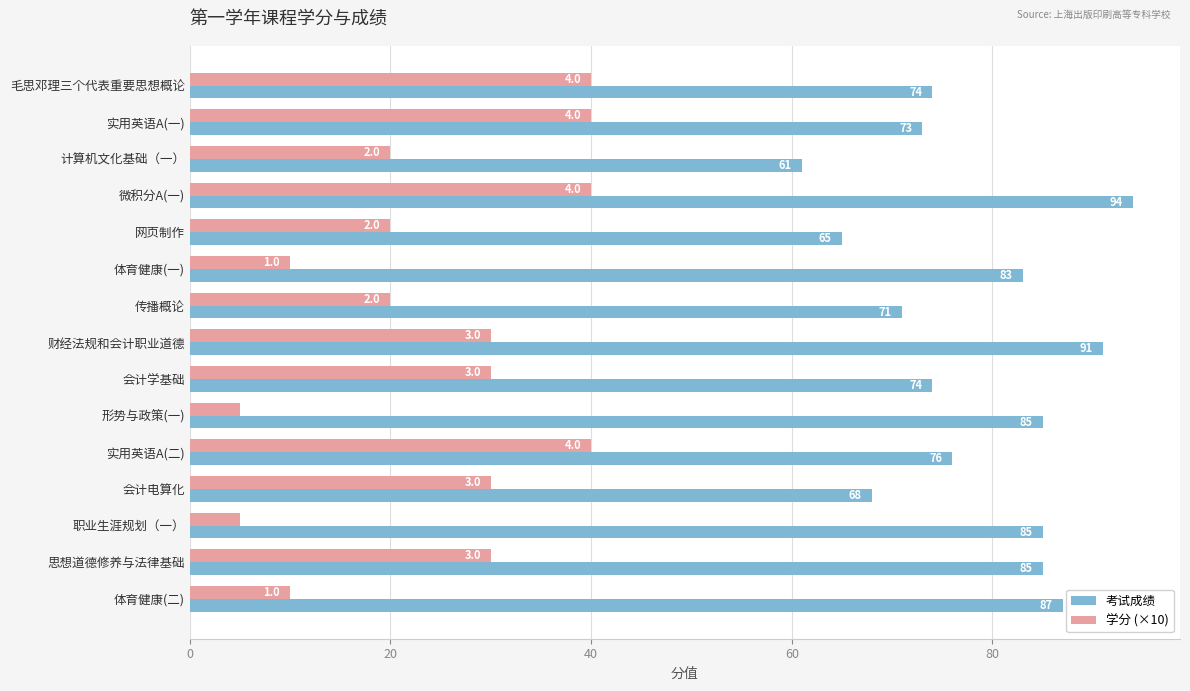

What is the sum of all 学分 (×10) values?

370